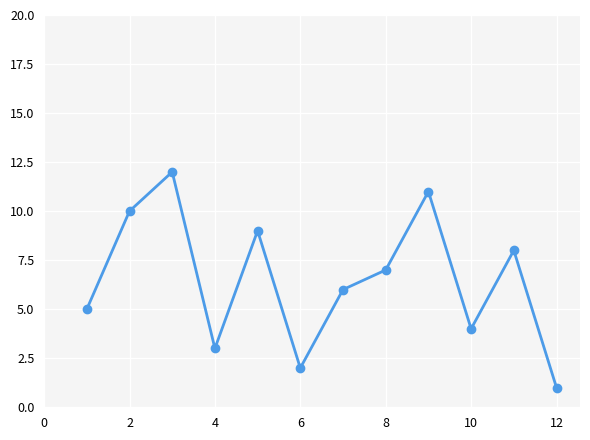

What is the greatest value displayed?

12